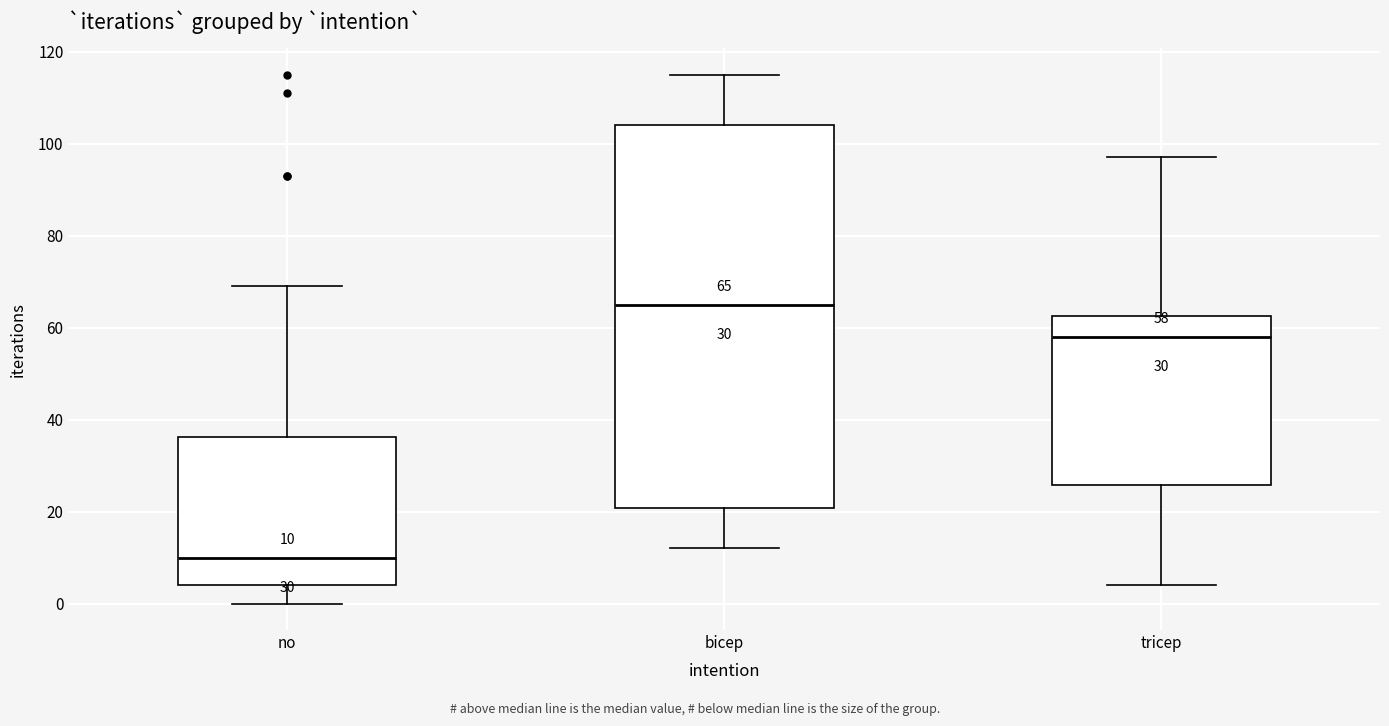

Which box is the tallest, from its lower edge to its upper edge?

bicep